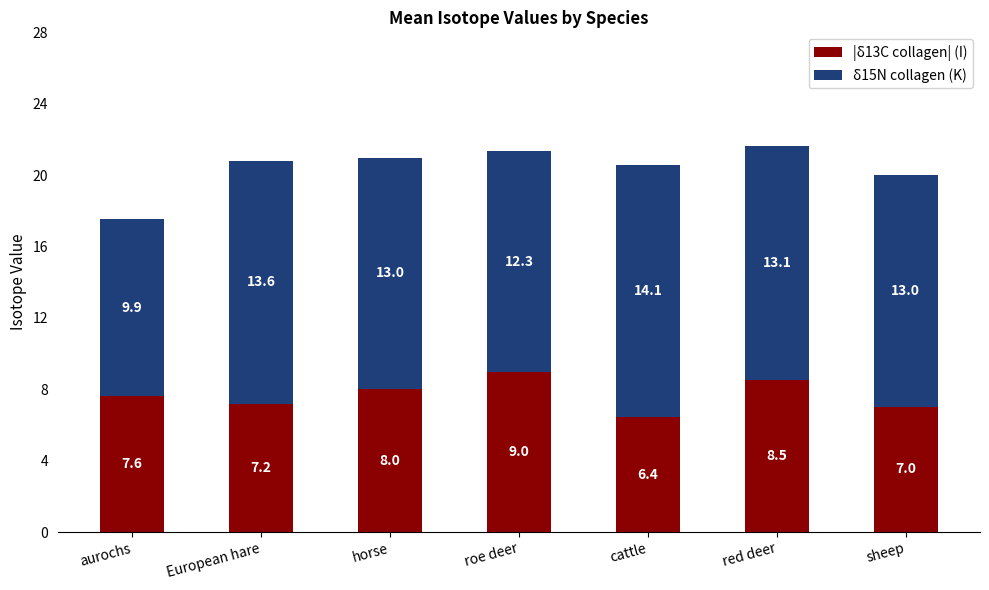

Rank the categories by |δ13C collagen| (I) value from lowest to highest.

cattle, sheep, European hare, aurochs, horse, red deer, roe deer